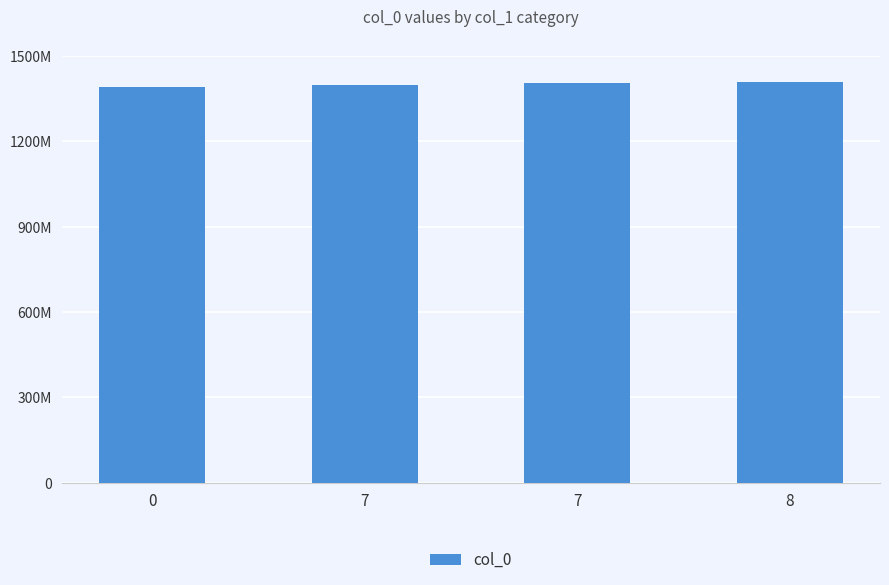

Reading right to left, extract all data points from this chart.

1408475740	1405620198	1398183263	1391380652